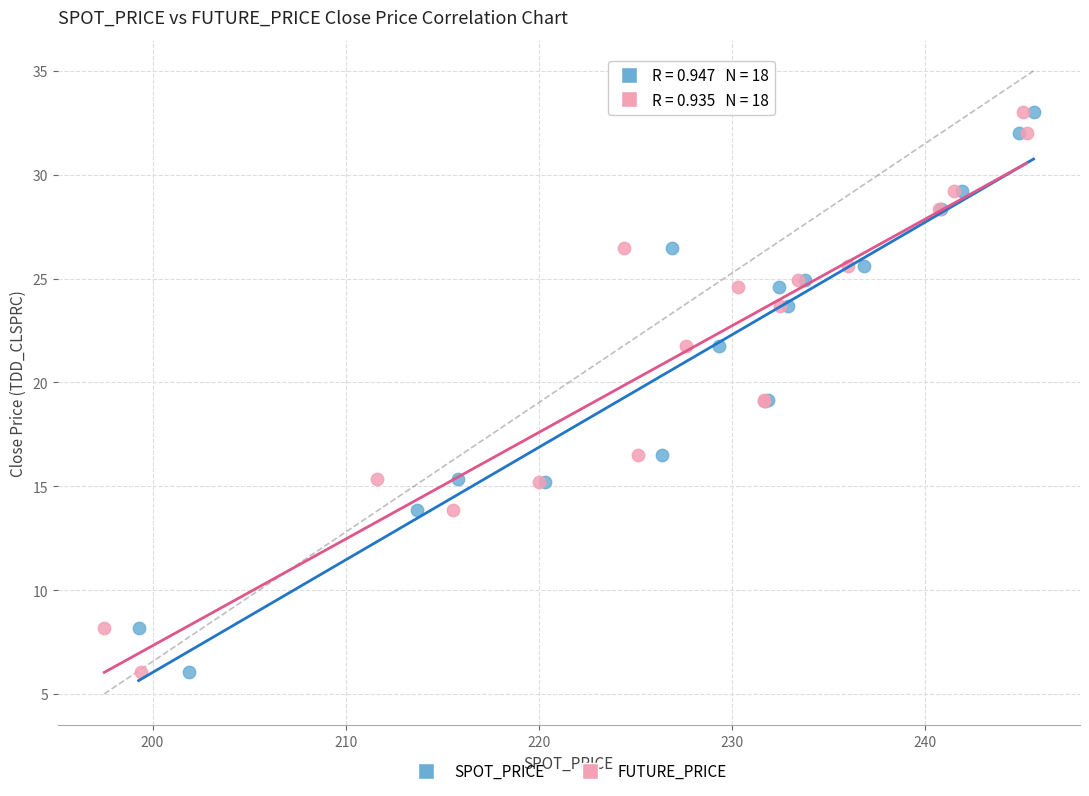

What are all the series names shown in the legend?

SPOT_PRICE, FUTURE_PRICE